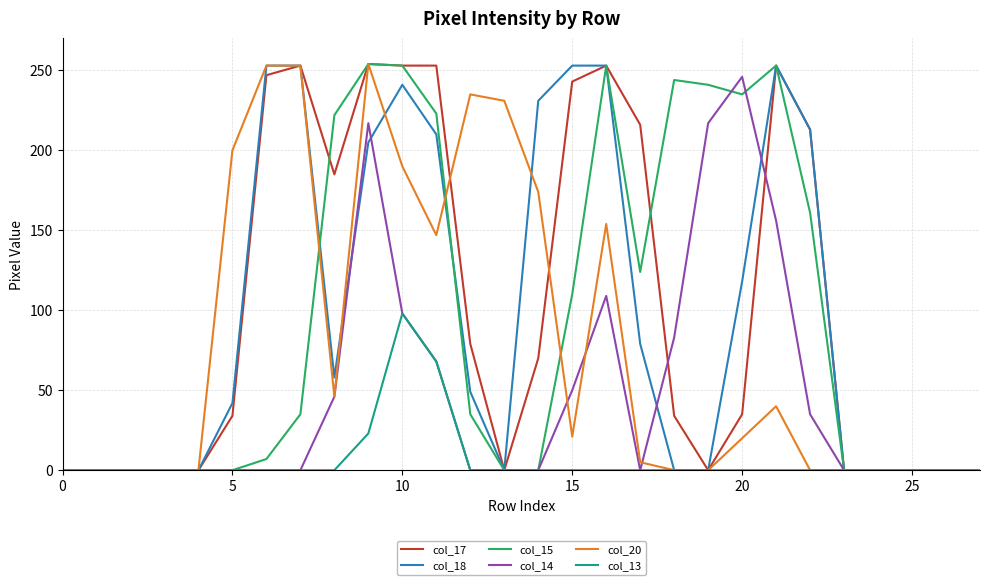

What are all the series names shown in the legend?

col_17, col_18, col_15, col_14, col_20, col_13